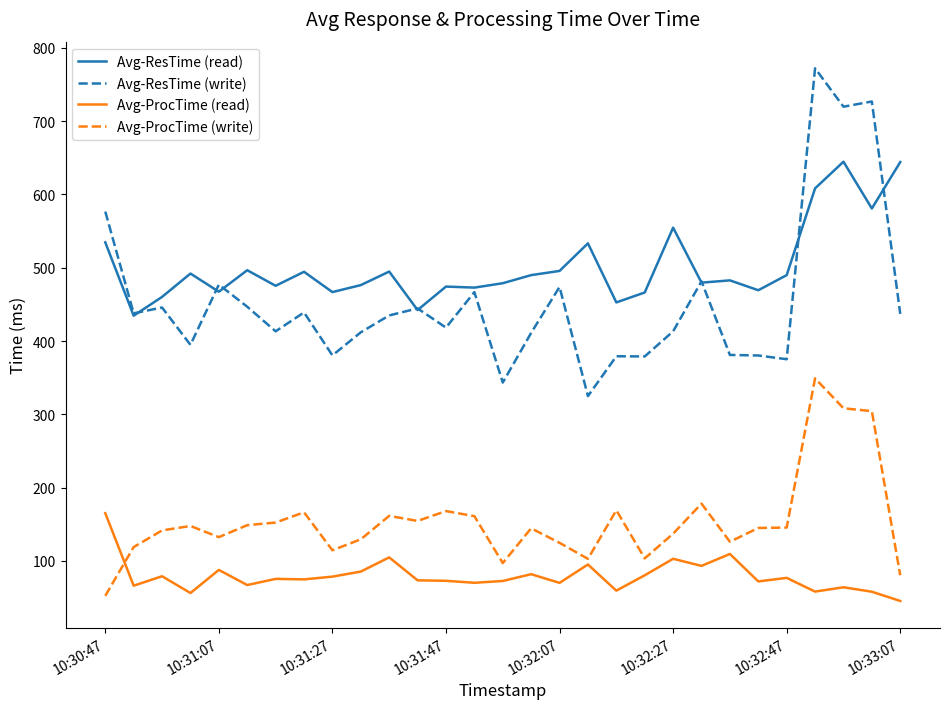

At how many categories does at least one series exceed 222?

29